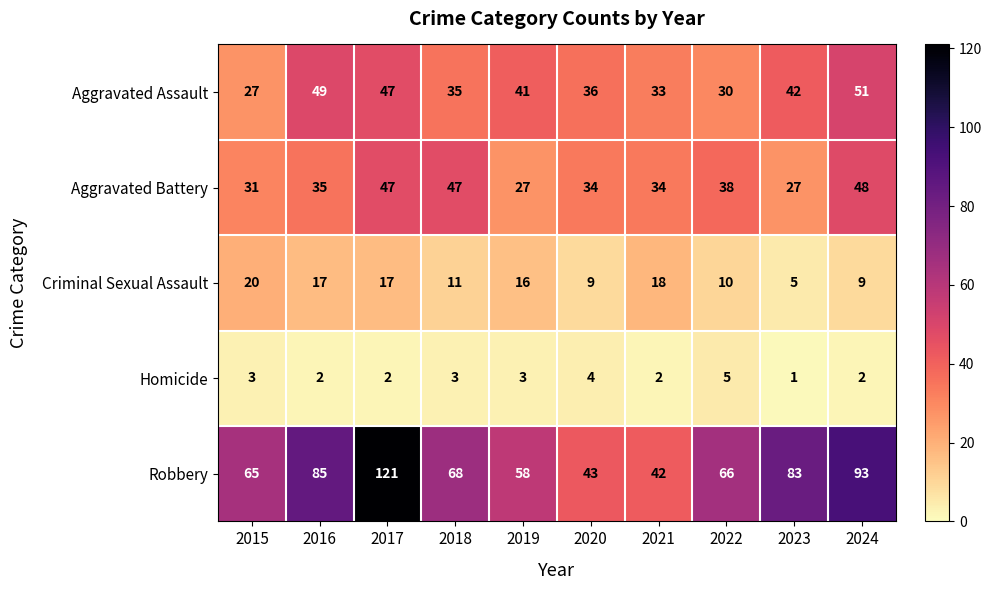

Which series has the widest spread of values?

Robbery